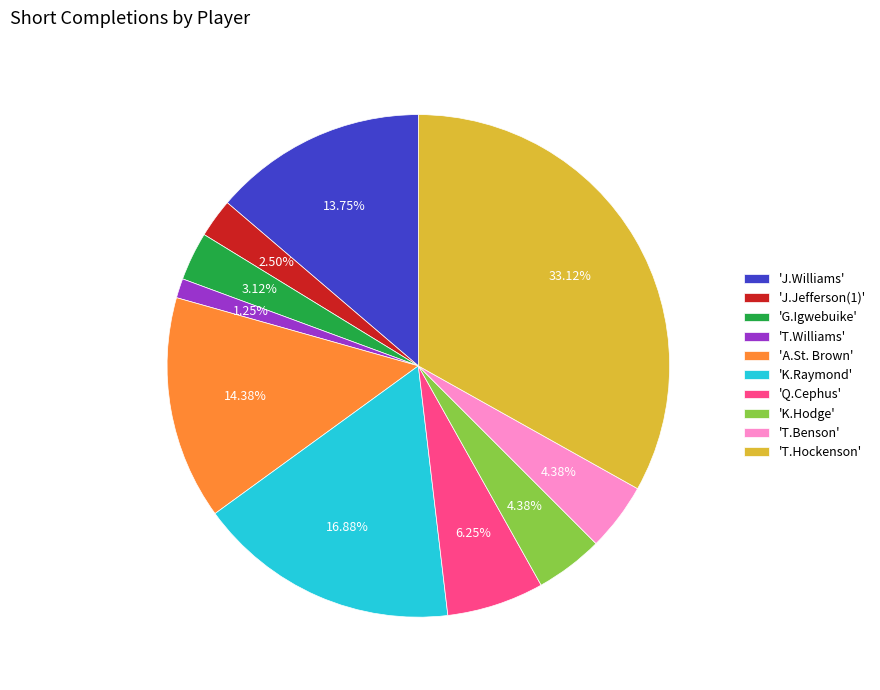

Which slice is the smallest?

'T.Williams'